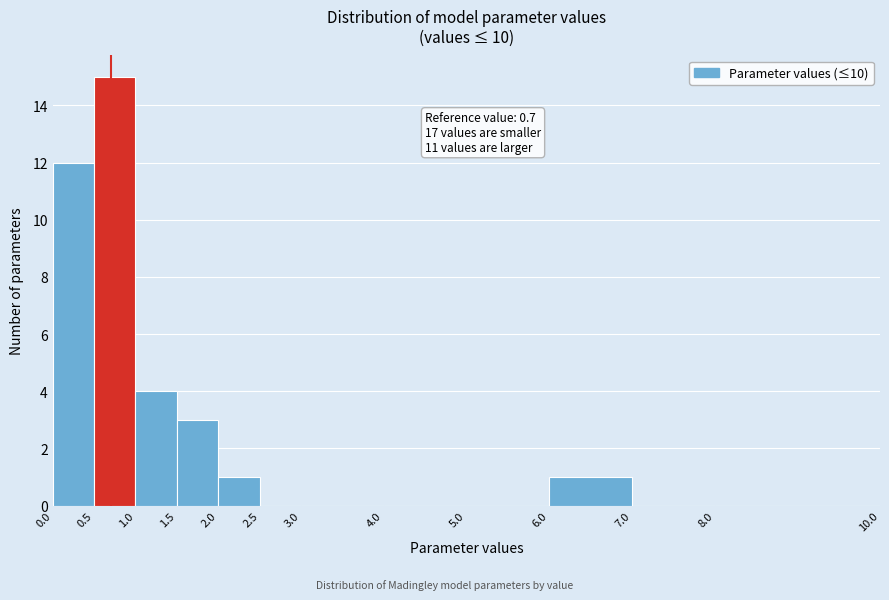

Which range on the x-axis has the tallest bar?

0.5 to 1.0